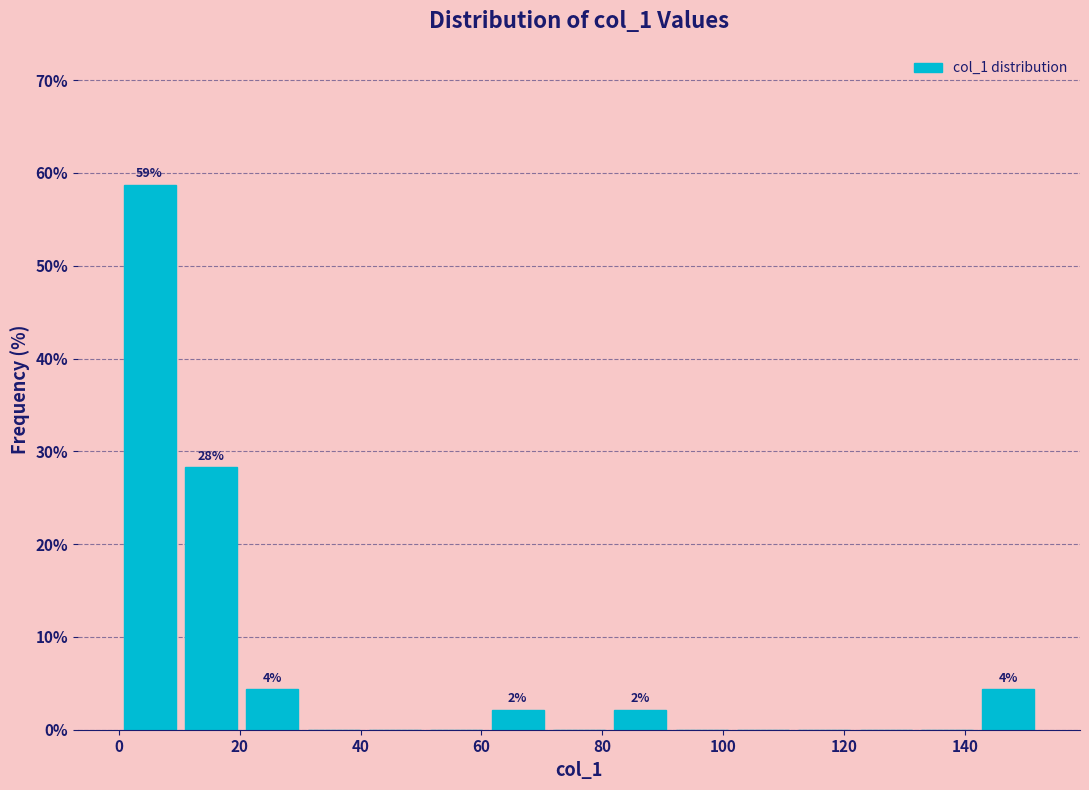

Over which range of the x-axis is the bar tallest?

0 to 10